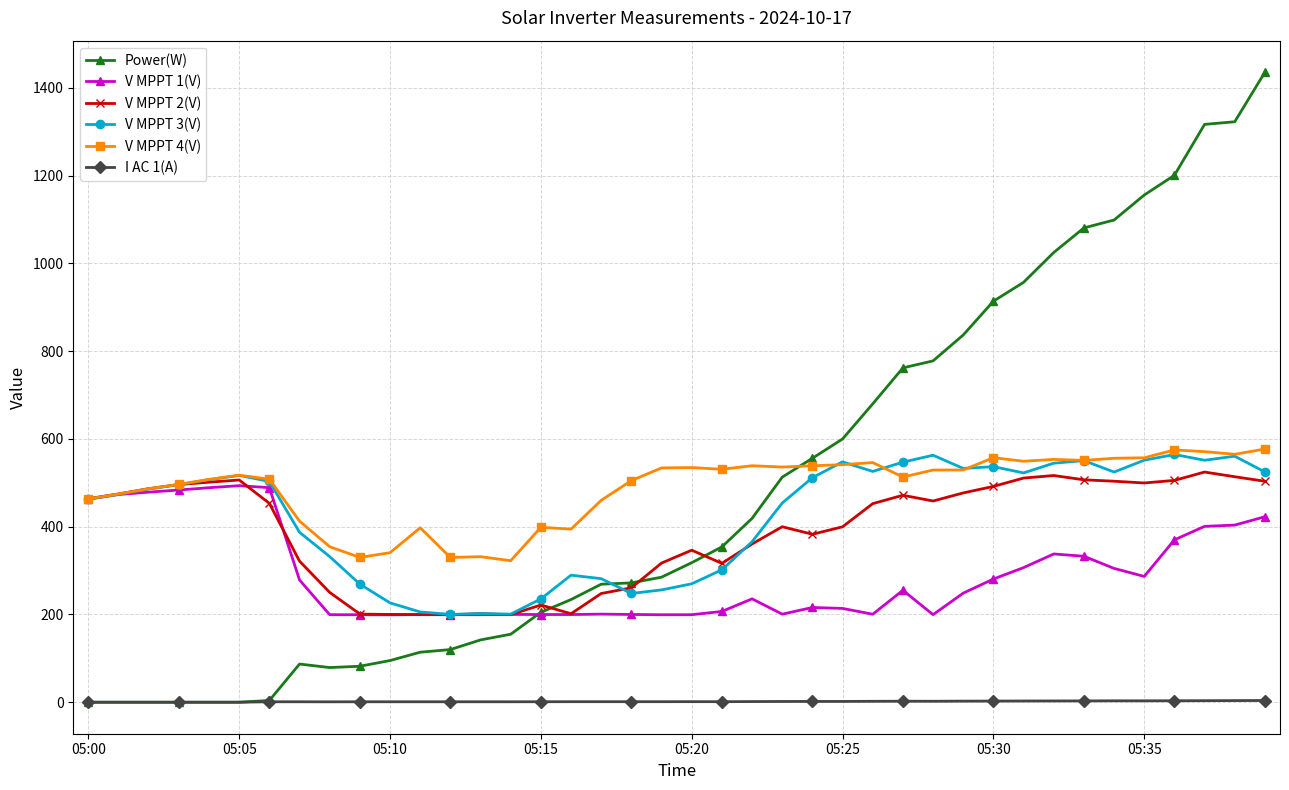

How many categories are shown in the chart?

40